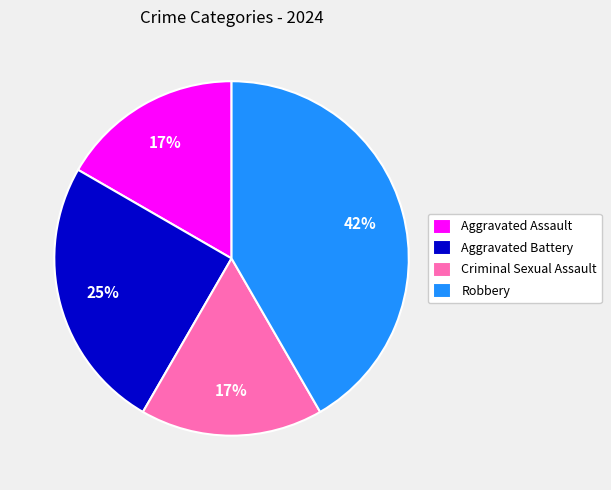

Is Criminal Sexual Assault the majority of the pie?

No